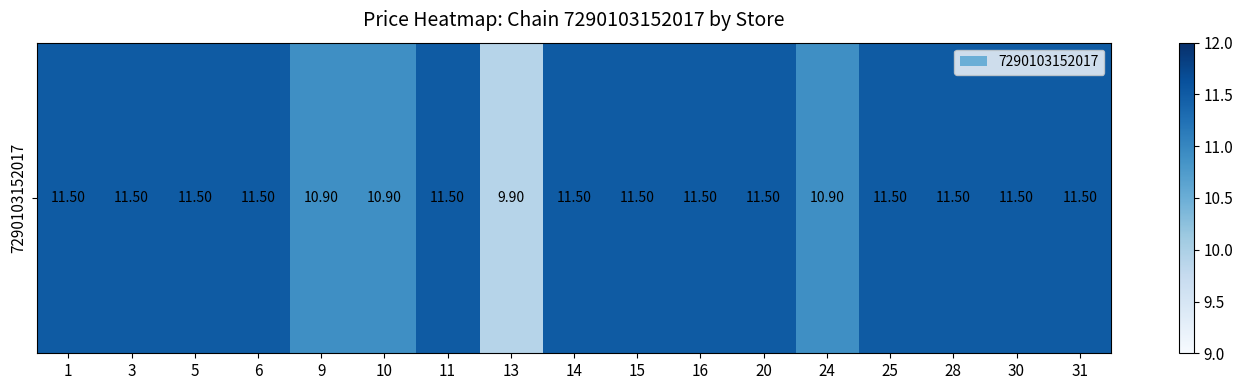

Where is the data nearest to the value 10?

13